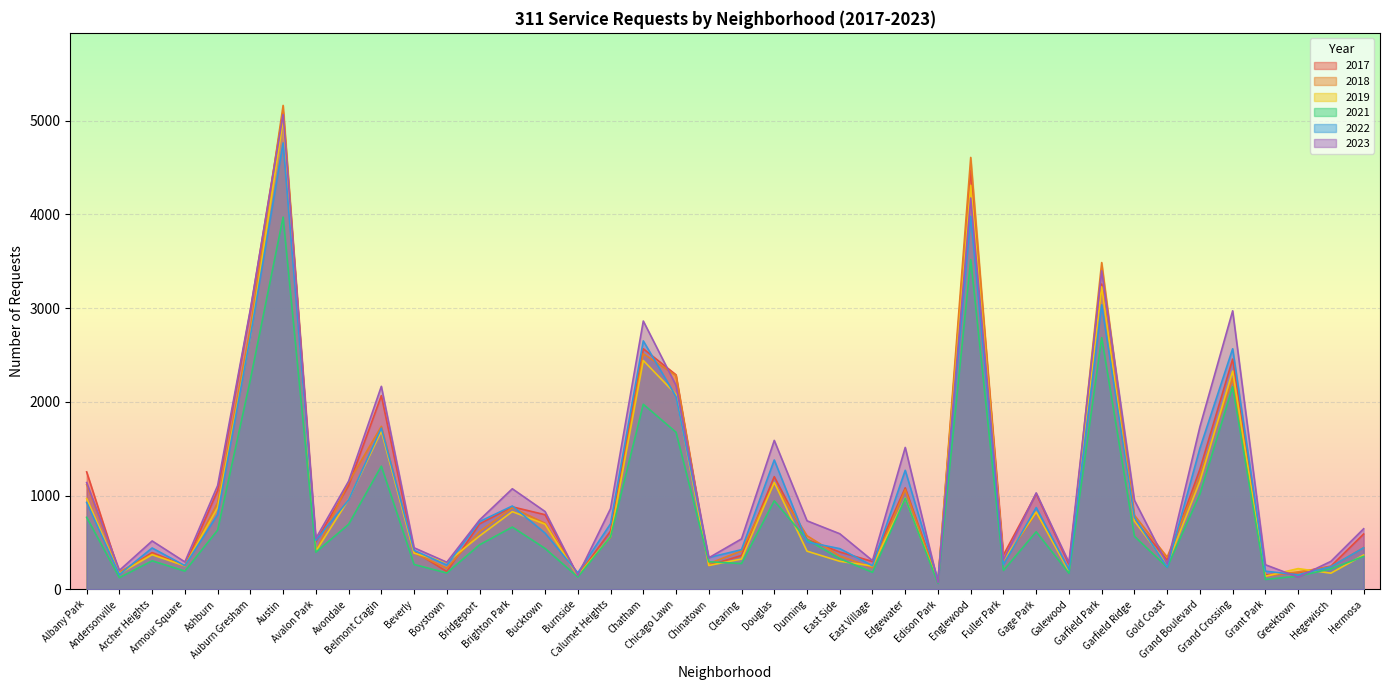

Between Ashburn and Belmont Cragin, which series saw the biggest shift?

2023